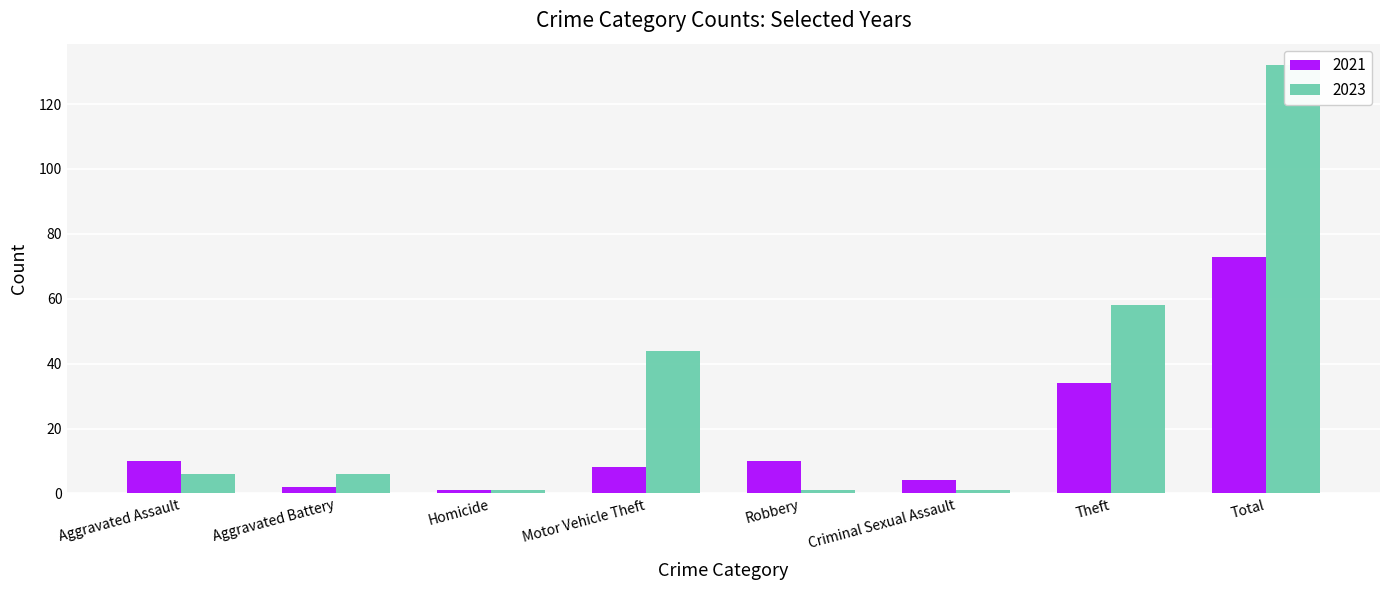

What is the difference between the maximum and minimum values in the 2023 series?

131